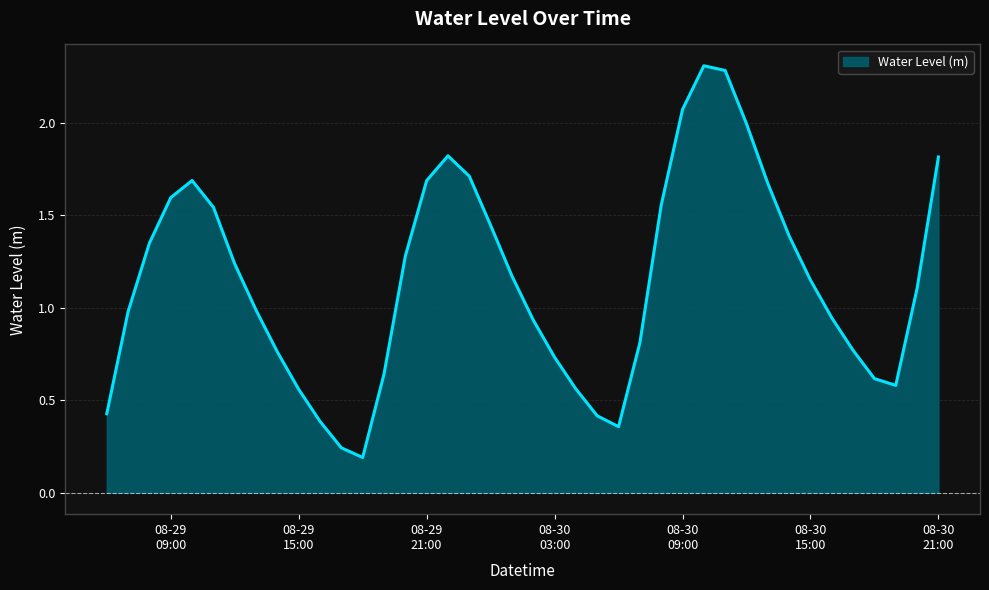

List the labels in order of value, smallest first.

2023-08-29 18:00:00, 2023-08-29 17:00:00, 2023-08-30 06:00:00, 2023-08-29 16:00:00, 2023-08-30 05:00:00, 2023-08-29 06:00:00, 2023-08-29 15:00:00, 2023-08-30 04:00:00, 2023-08-30 19:00:00, 2023-08-30 18:00:00, 2023-08-29 19:00:00, 2023-08-30 03:00:00, 2023-08-29 14:00:00, 2023-08-30 17:00:00, 2023-08-30 07:00:00, 2023-08-30 02:00:00, 2023-08-30 16:00:00, 2023-08-29 07:00:00, 2023-08-29 13:00:00, 2023-08-30 20:00:00, 2023-08-30 15:00:00, 2023-08-30 01:00:00, 2023-08-29 12:00:00, 2023-08-29 20:00:00, 2023-08-29 08:00:00, 2023-08-30 14:00:00, 2023-08-30 00:00:00, 2023-08-29 11:00:00, 2023-08-30 08:00:00, 2023-08-29 09:00:00, 2023-08-30 13:00:00, 2023-08-29 21:00:00, 2023-08-29 10:00:00, 2023-08-29 23:00:00, 2023-08-30 21:00:00, 2023-08-29 22:00:00, 2023-08-30 12:00:00, 2023-08-30 09:00:00, 2023-08-30 11:00:00, 2023-08-30 10:00:00